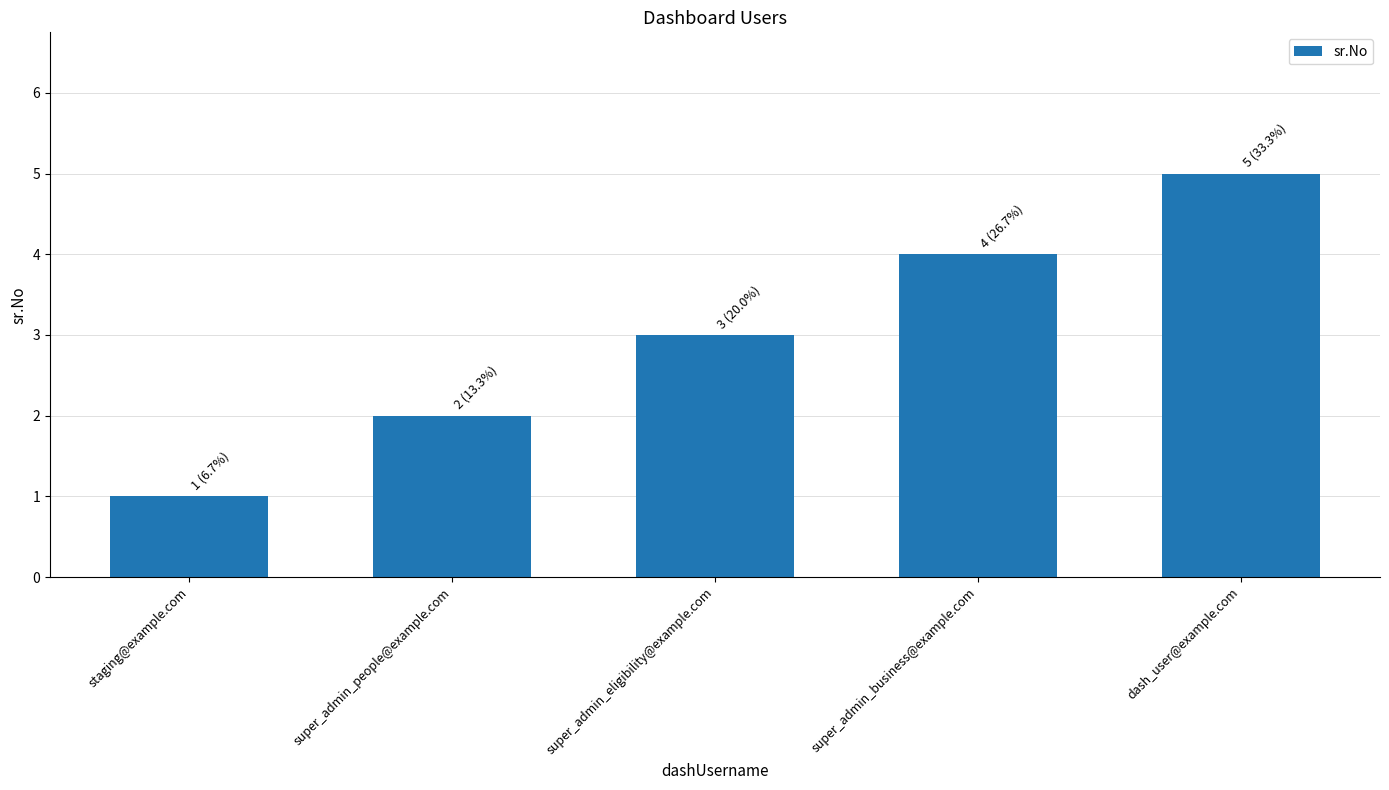

The chart shows a value of 3 at super_admin_eligibility@example.com. True or false?

True